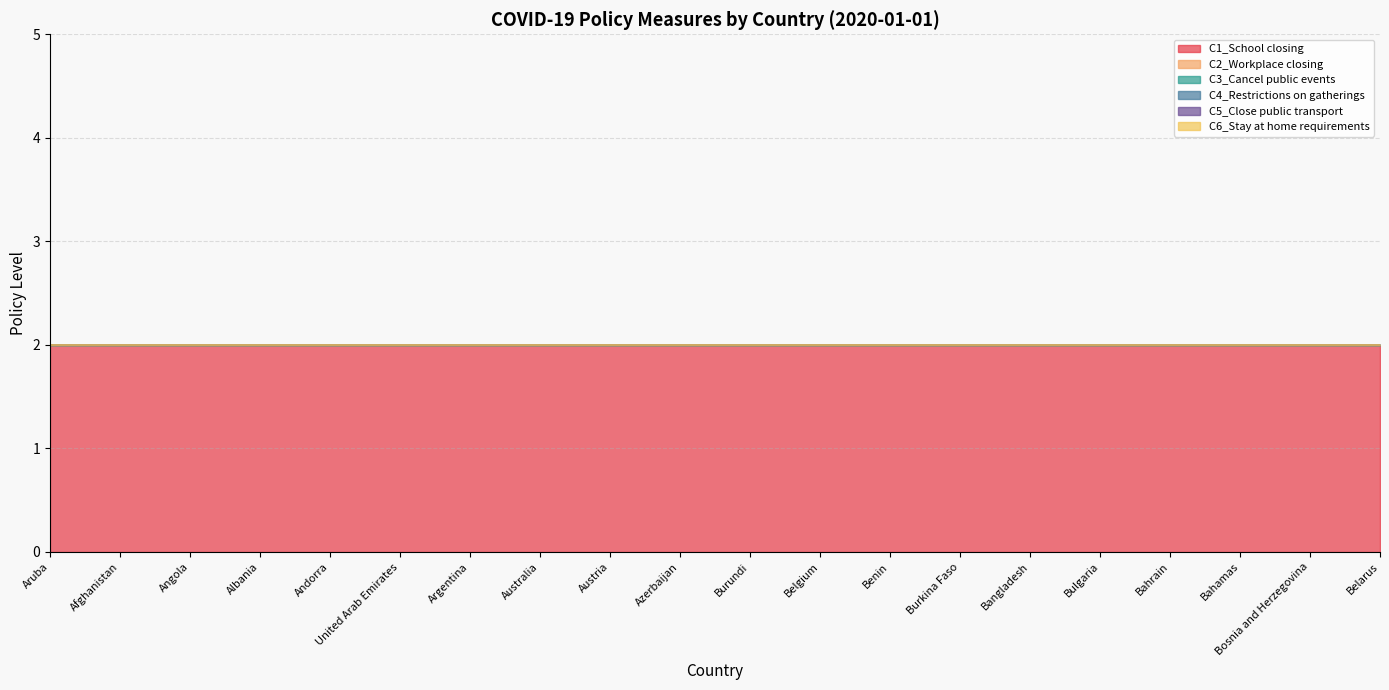

What is the value of the C1_School closing point at the 19th from the left?

2